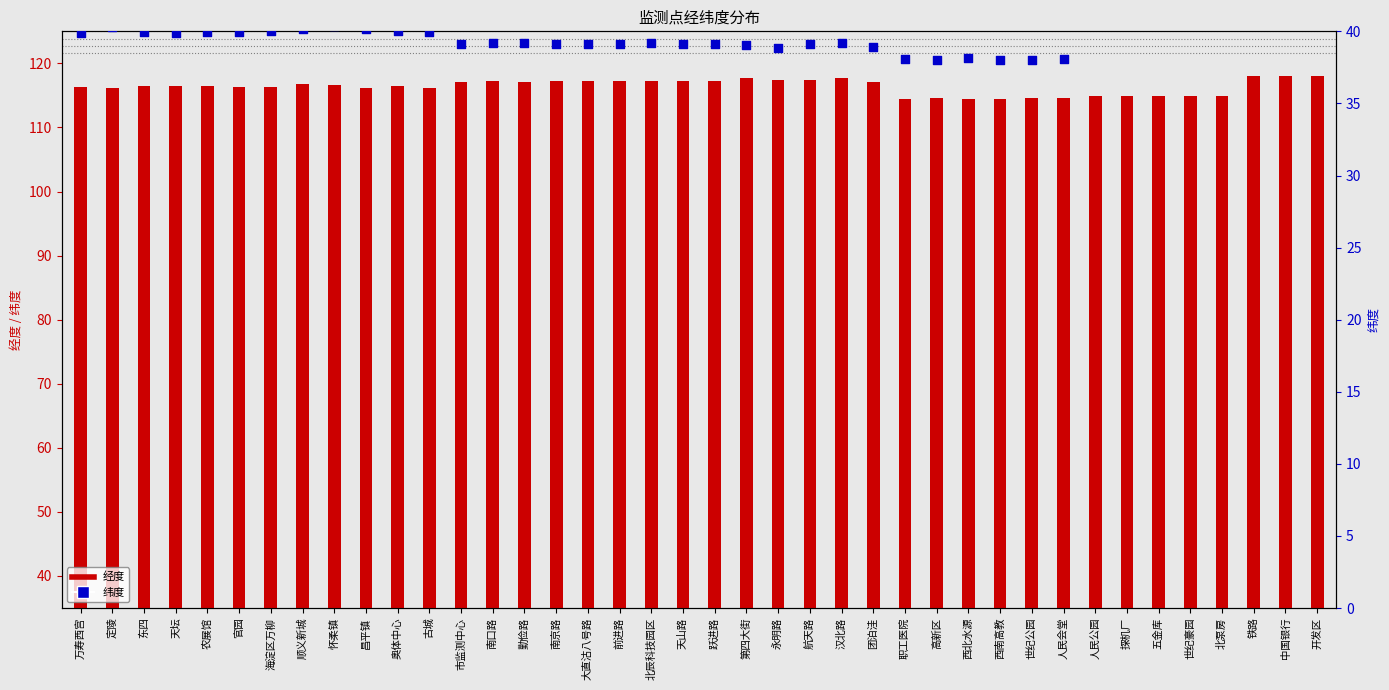

At how many categories does at least one series exceed 77?

40